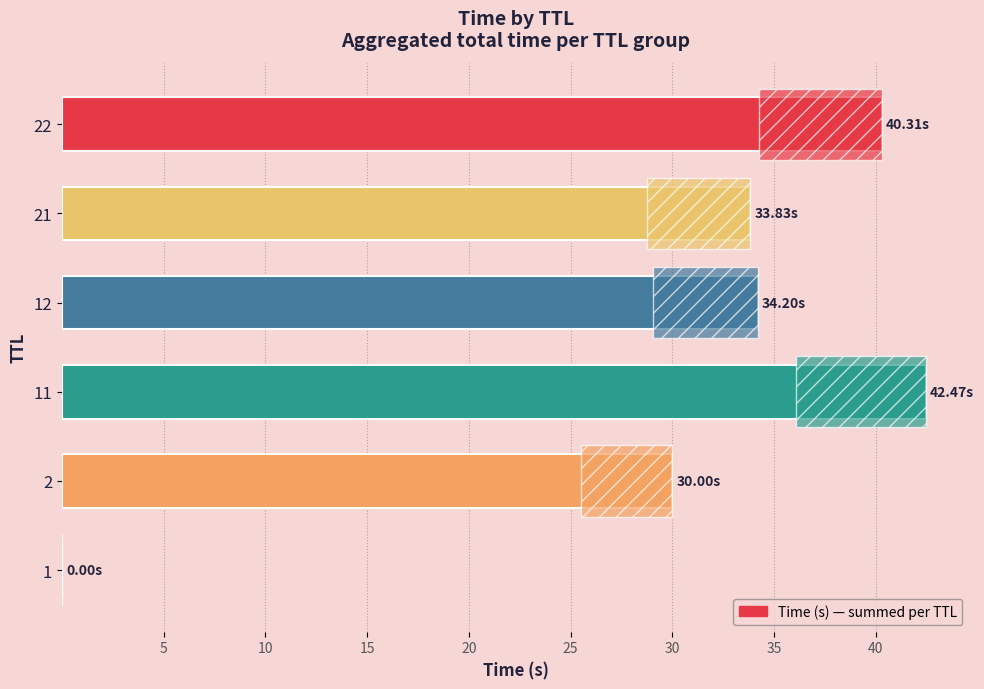

How many data points does each series have?

6